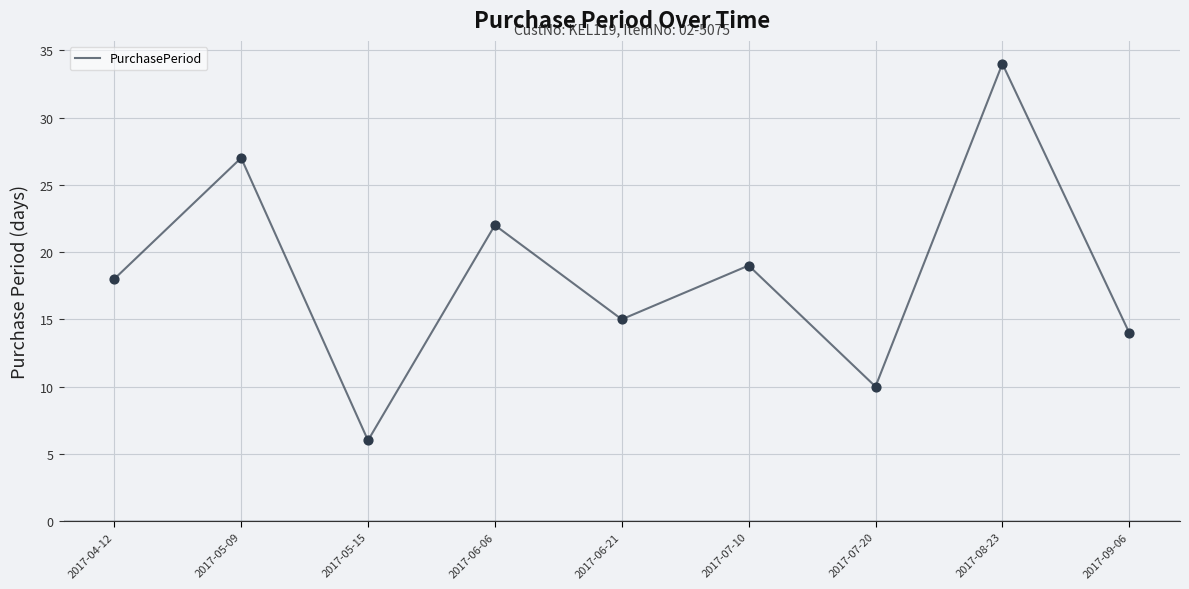

What is the ratio of the value at 2017-06-21 to the value at 2017-04-12?

0.8